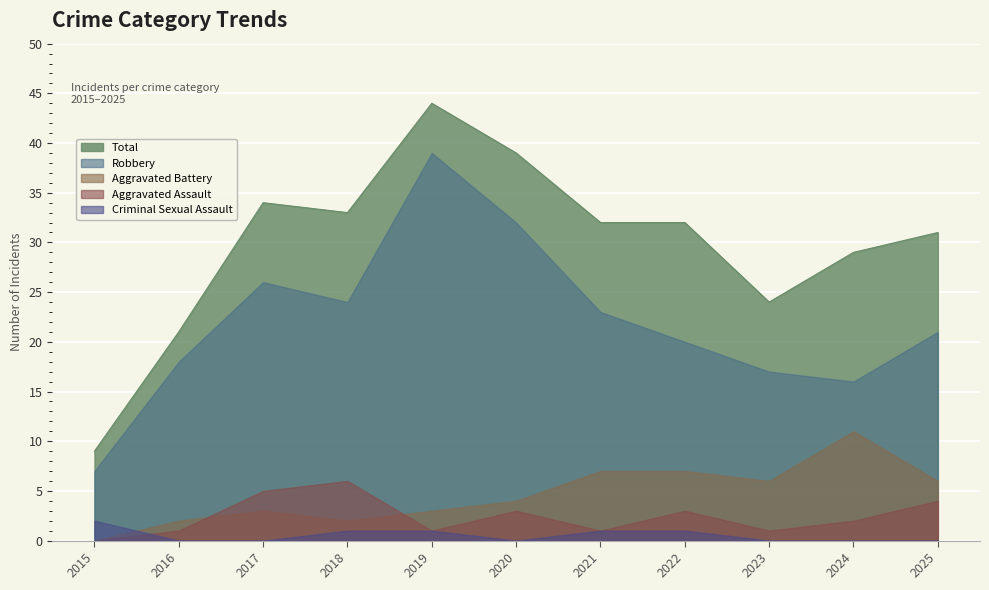

True or false: Aggravated Assault has more than 2 points higher than both neighbors.

True